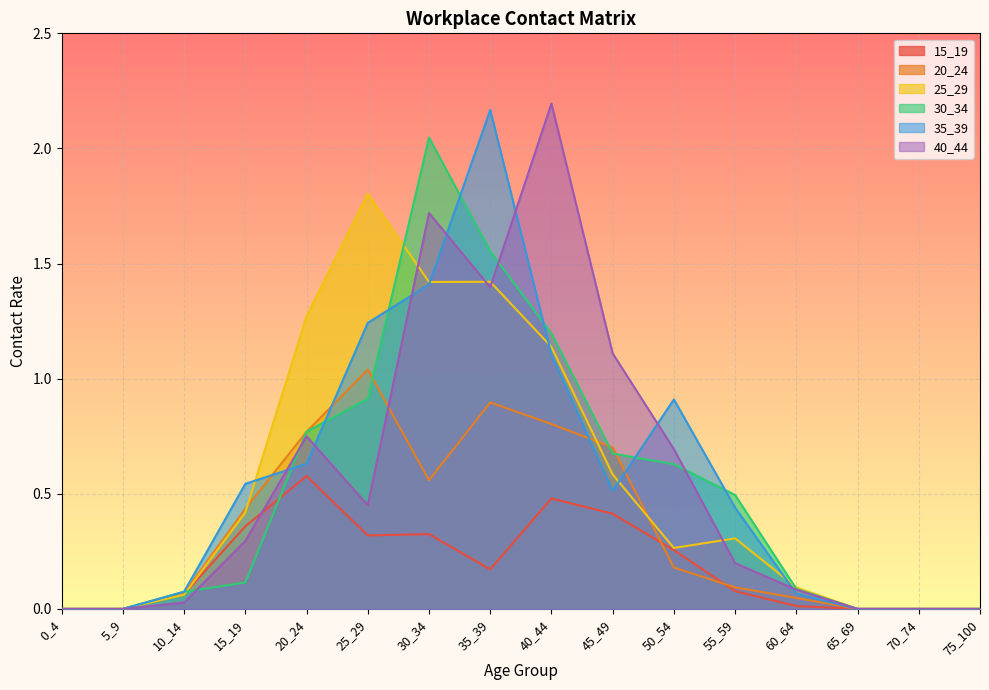

How many intersections are there between 15_19 and 30_34?

2